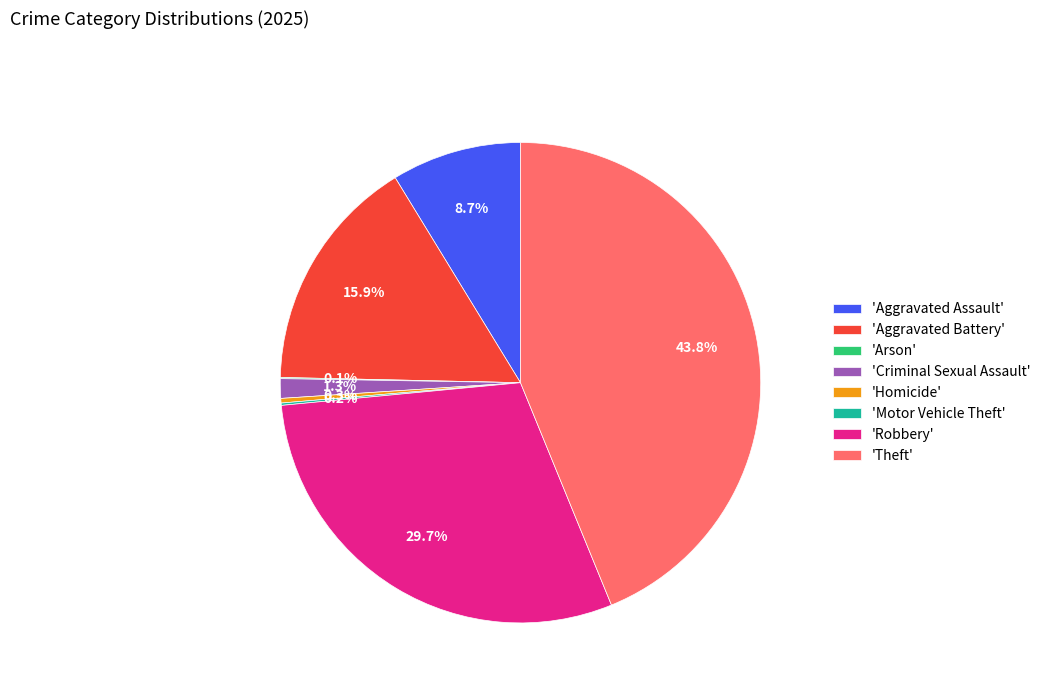

Approximately how many times larger is the value at 'Robbery' compared to 'Aggravated Assault'?

3.4